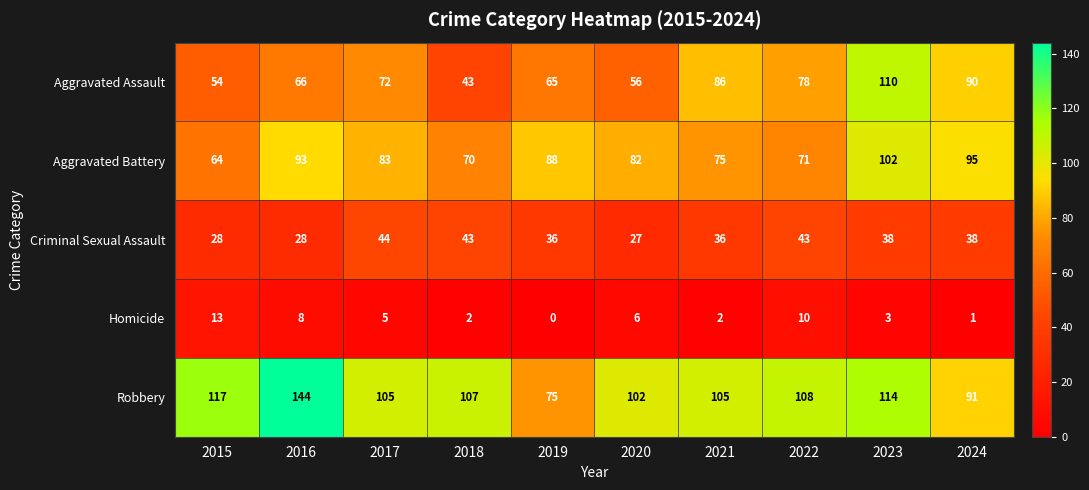

The value of Homicide at 2022 is 10. True or false?

True